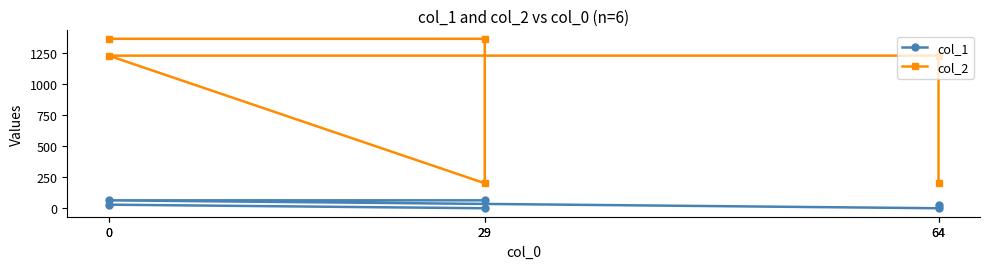

In col_2, how many points are lower than both neighbors (excluding endpoints)?

1